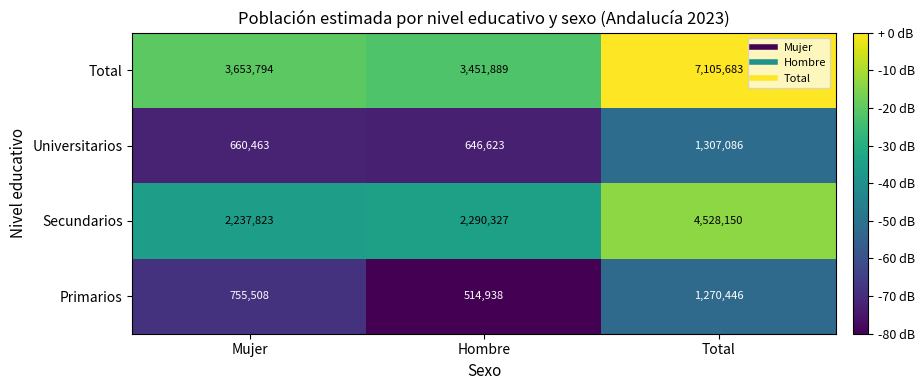

What is the approximate value of Secundarios at Hombre?

2290327